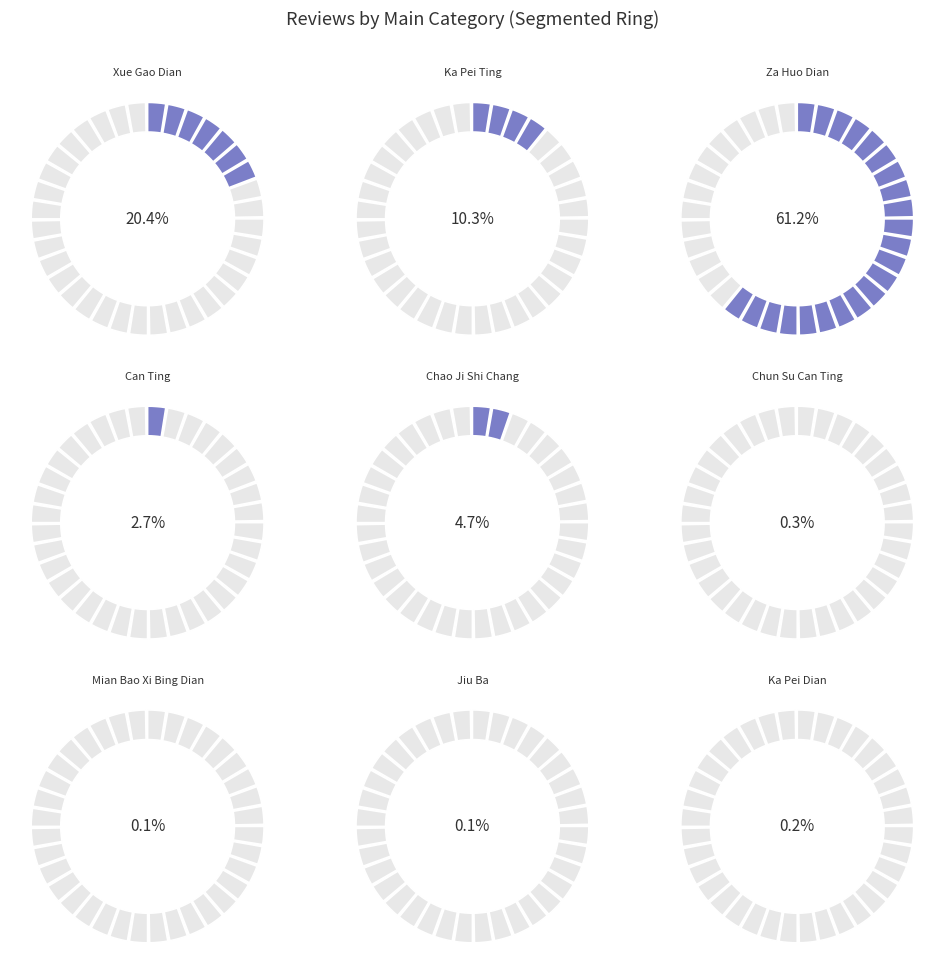

Does any single category account for the majority?

Yes